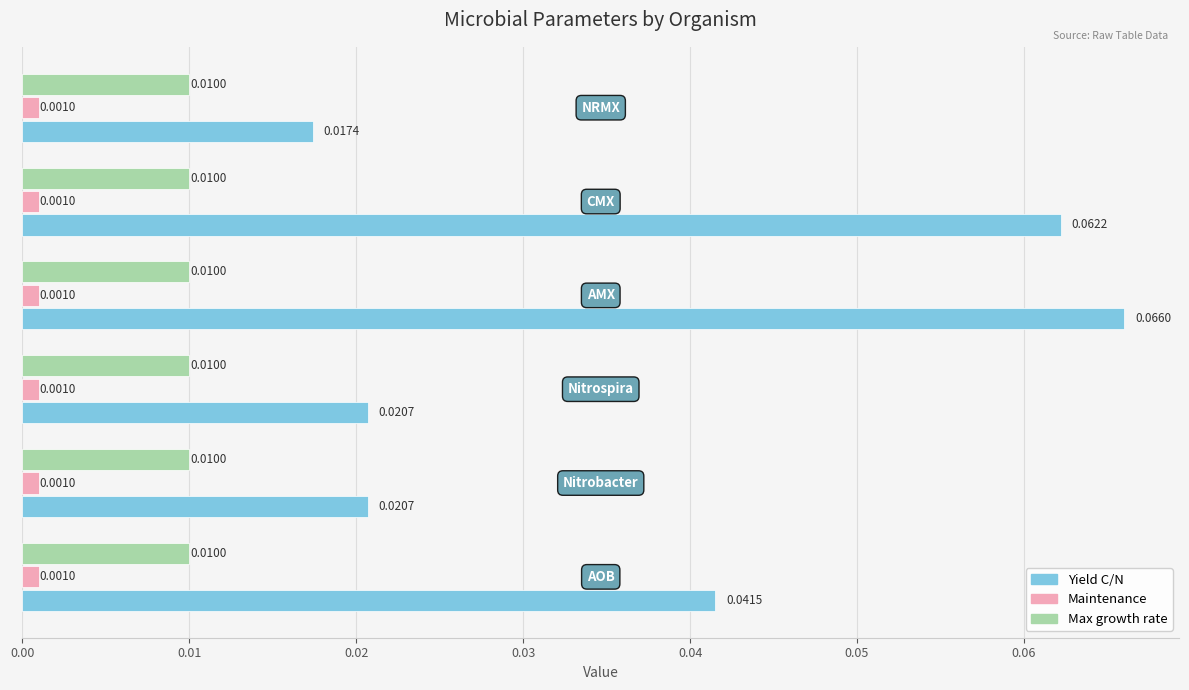

List the series in order of their overall mean, lowest first.

Maintenance, Max growth rate, Yield C/N